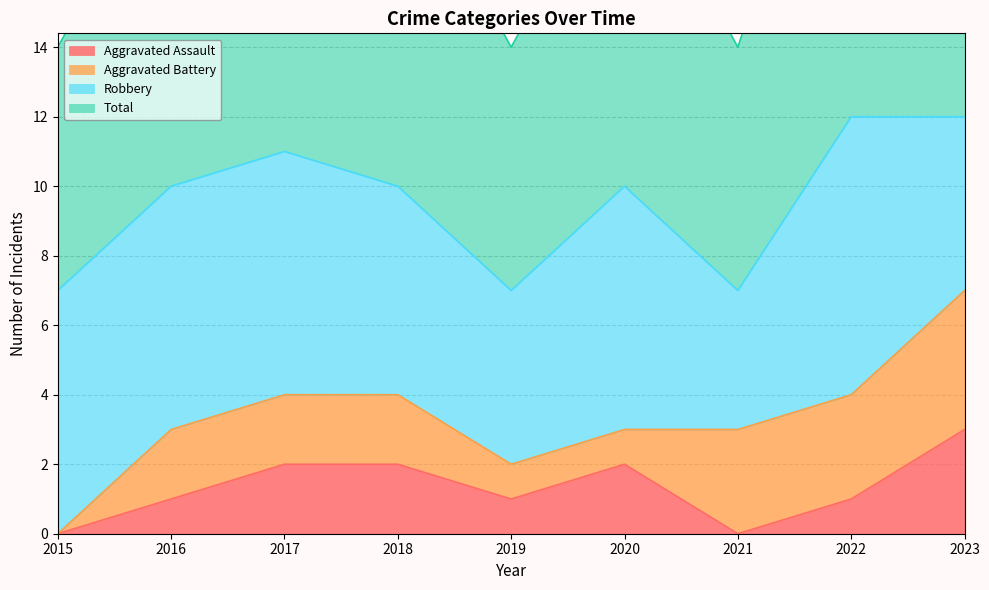

Where does the Total series first go above 10?

2017